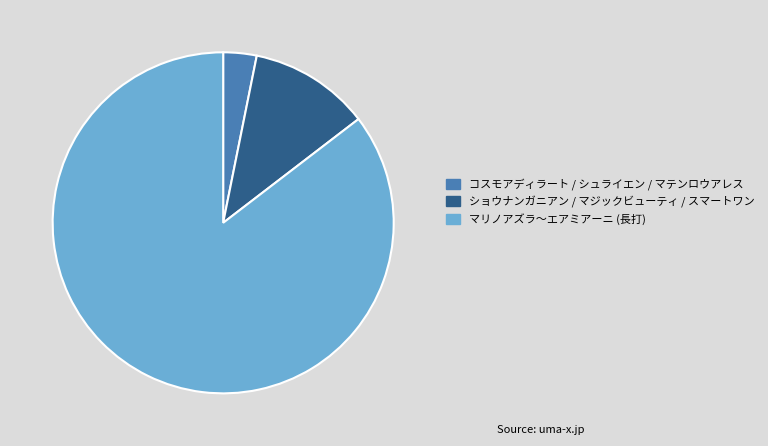

How many segments does this pie chart have?

3